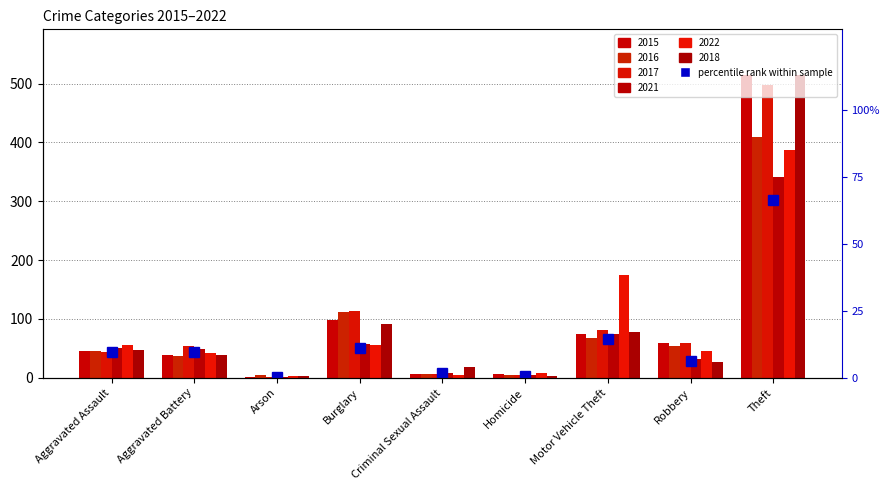

What position from the right is Criminal Sexual Assault?

5